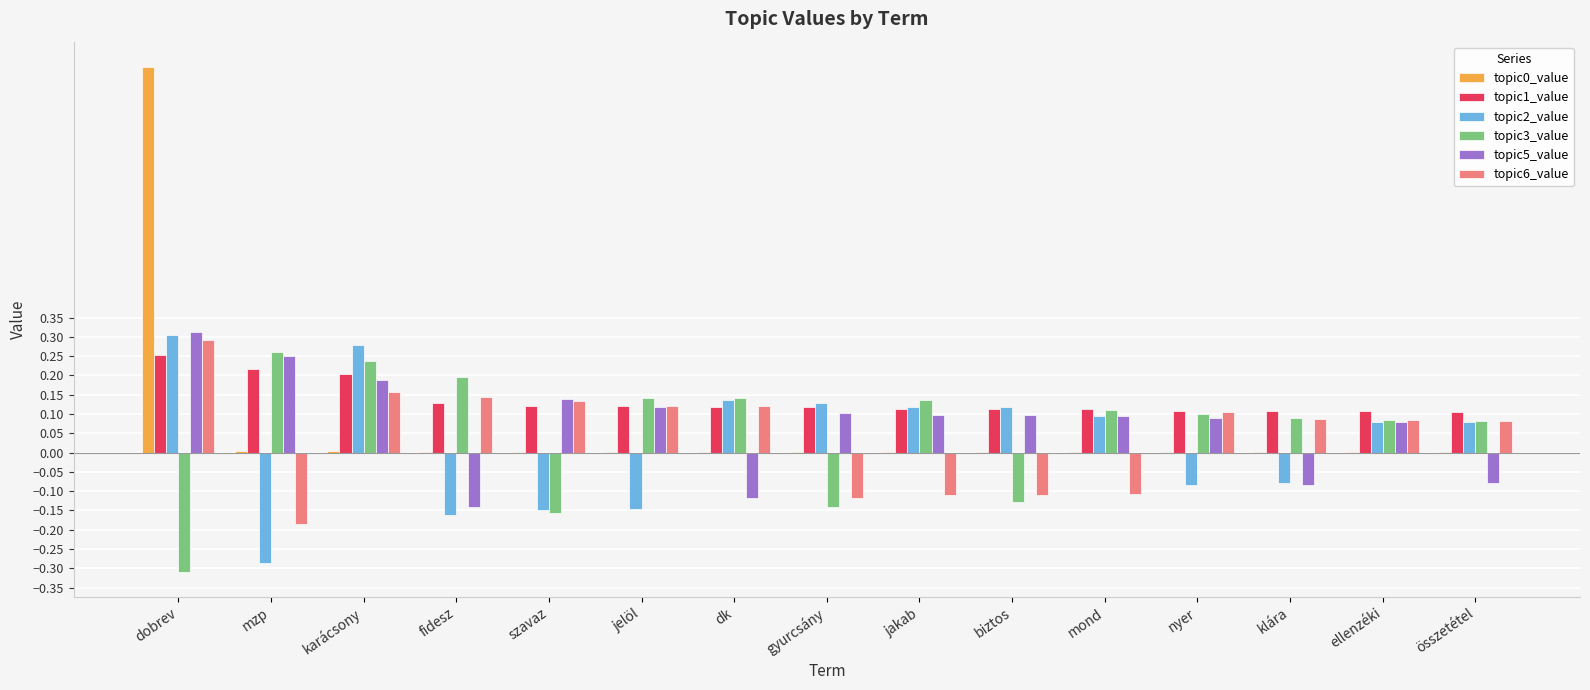

How many values in topic3_value are above zero?

11